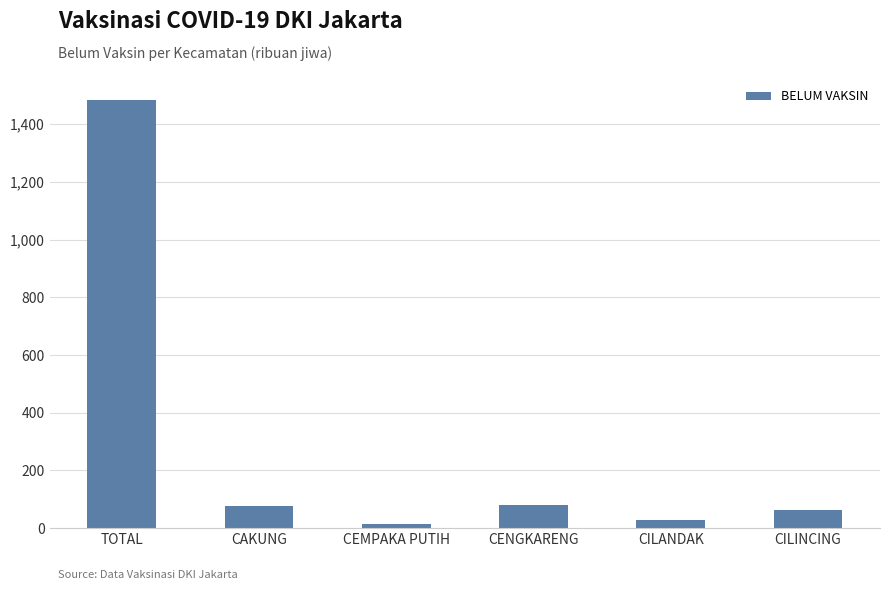

What is the label of the 3rd bar from the right?

CENGKARENG